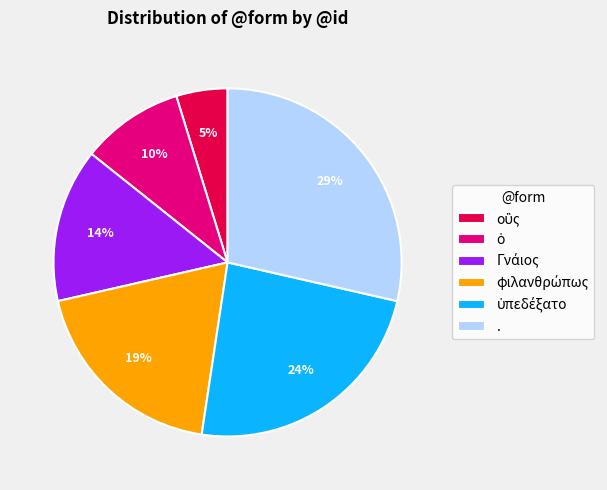

Does any single category account for the majority?

No